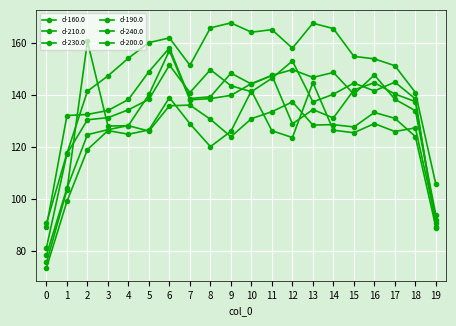

How many lines are shown in the chart?

6